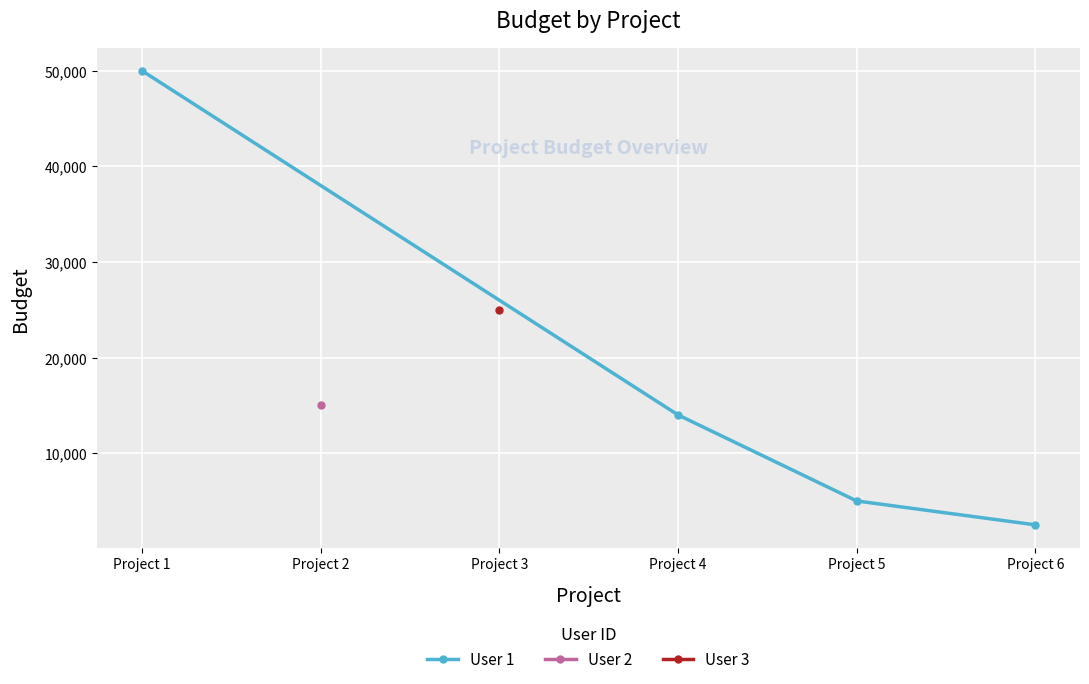

The value of User 1 at Project 4 is 20095. True or false?

False